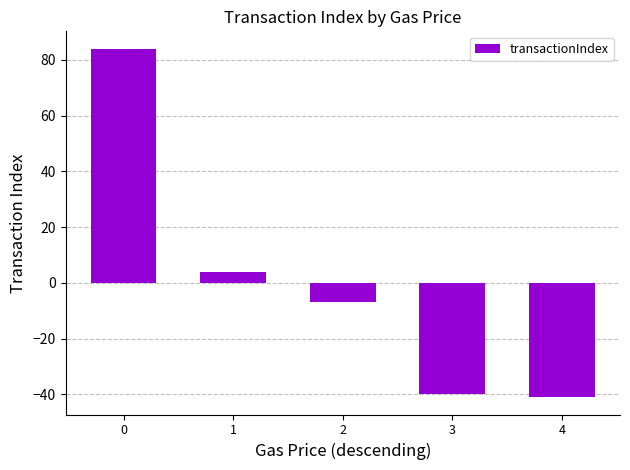

What is the minimum value shown in the chart?

-41